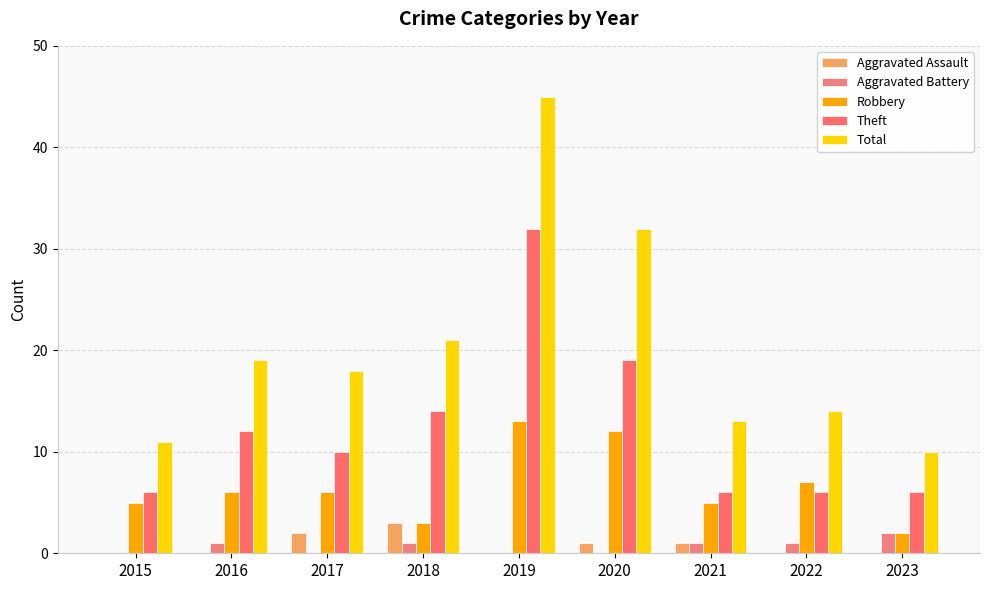

What are all the series names shown in the legend?

Aggravated Assault, Aggravated Battery, Robbery, Theft, Total